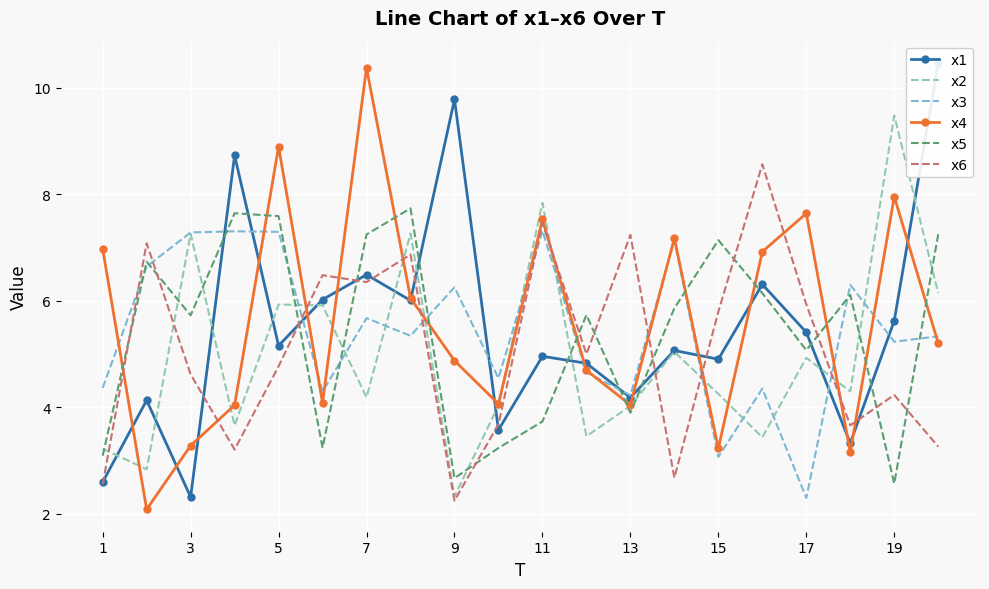

The value of x4 at 11 is 7.5. True or false?

True